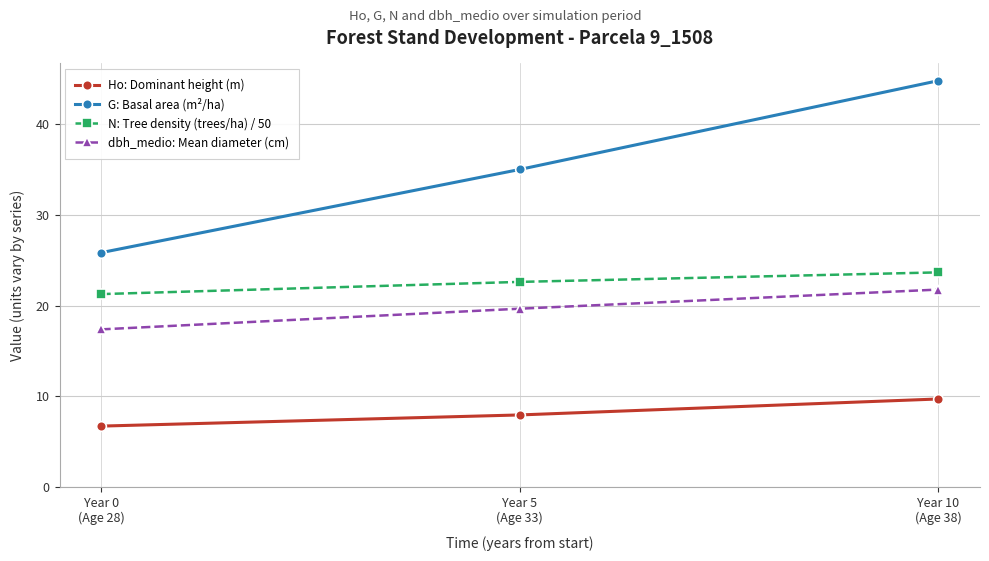

What is the spread (max minus min) of values at Year 0
(Age 28)?

19.1